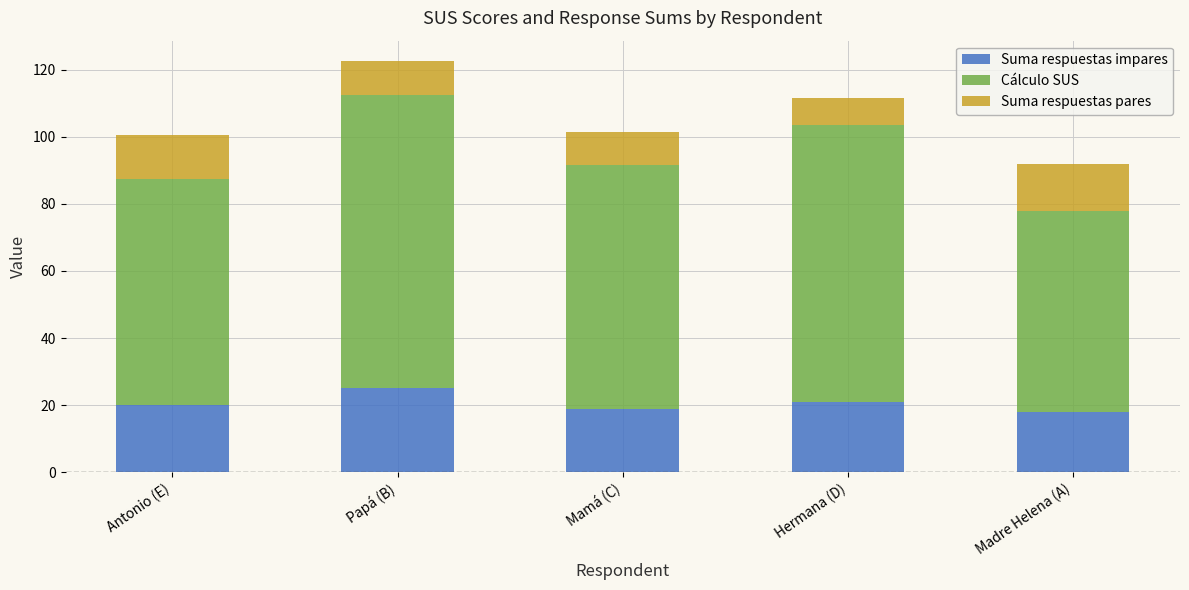

What is the minimum value for Suma respuestas impares?

18.0